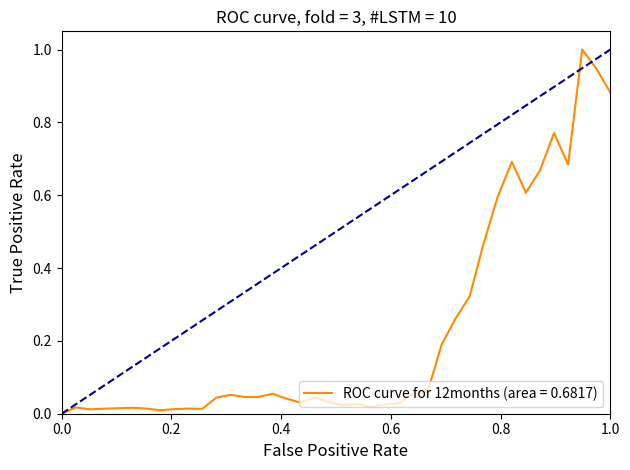

What is the difference between the maximum and minimum values?

1.0